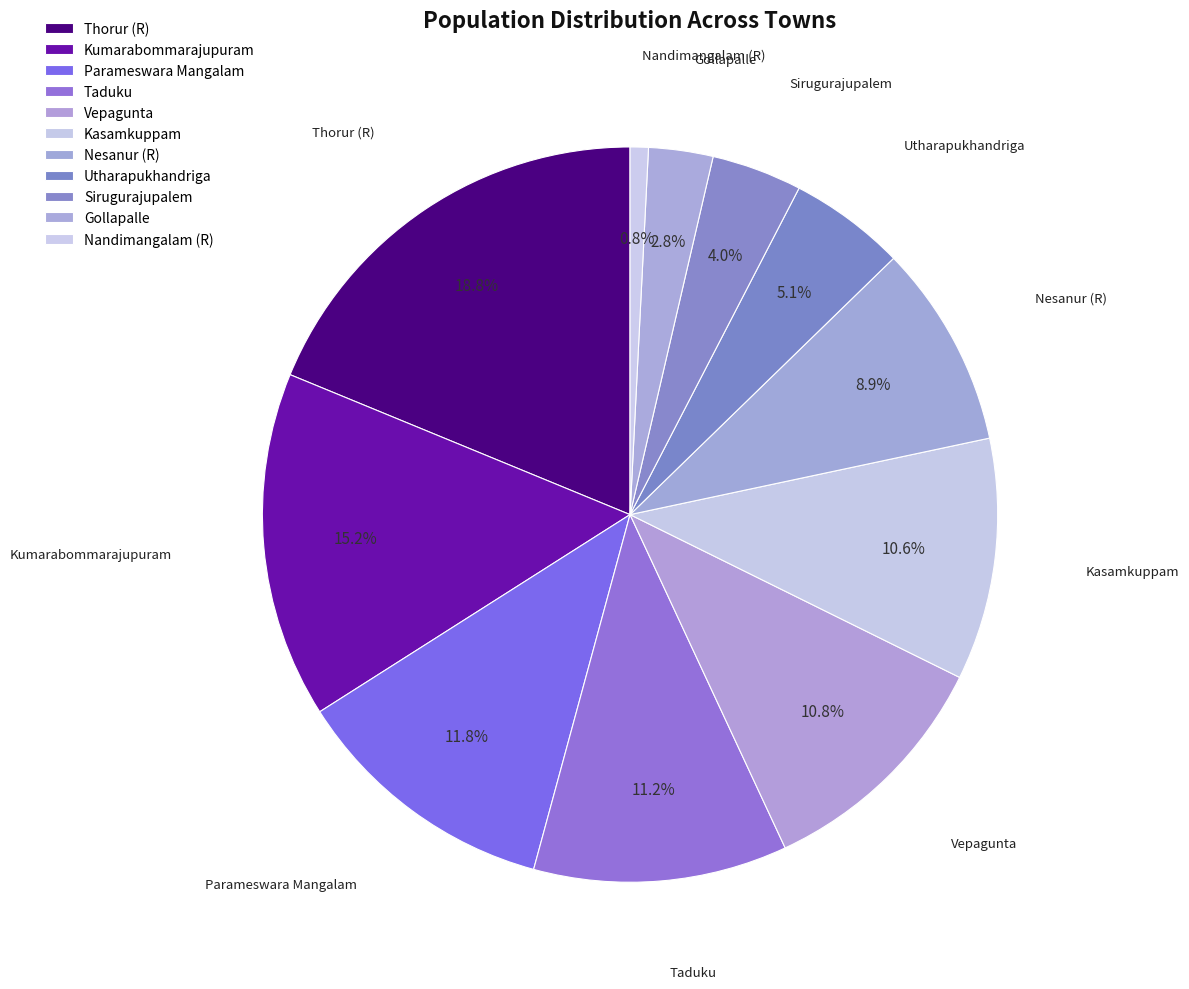

Rank the categories by value from highest to lowest.

Thorur (R), Kumarabommarajupuram, Parameswara Mangalam, Taduku, Vepagunta, Kasamkuppam, Nesanur (R), Utharapukhandriga, Sirugurajupalem, Gollapalle, Nandimangalam (R)